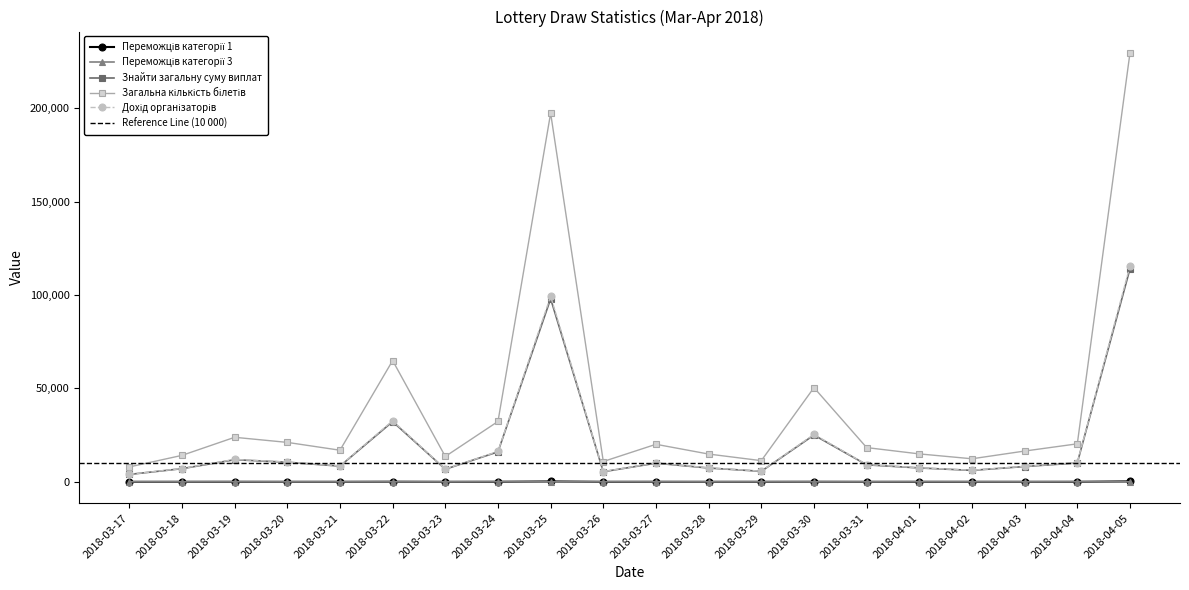

Reading left to right, what are all the values shown in this chart?

Переможців категорії 1: 4	11	15	12	12	58	9	19	196	4	14	9	7	36	7	6	8	9	10	228
Переможців категорії 3: 23	18	51	0	0	38	0	77	0	40	35	0	25	0	0	52	25	0	60	0
Знайти загальну суму виплат: 3955	7030	11835	10480	8400	32230	6740	16045	98000	5400	9975	7380	5625	25040	9100	7420	6125	8180	10100	114000
Загальна кількість білетів: 7963	14154	23829	21101	16913	64893	13570	32305	197315	10872	20084	14859	11326	50416	18322	14940	12332	16470	20336	229530
Дохід організаторів: 4008	7124	11994	10621	8513	32663	6830	16260	99315	5472	10109	7479	5701	25376	9222	7520	6207	8290	10236	115530